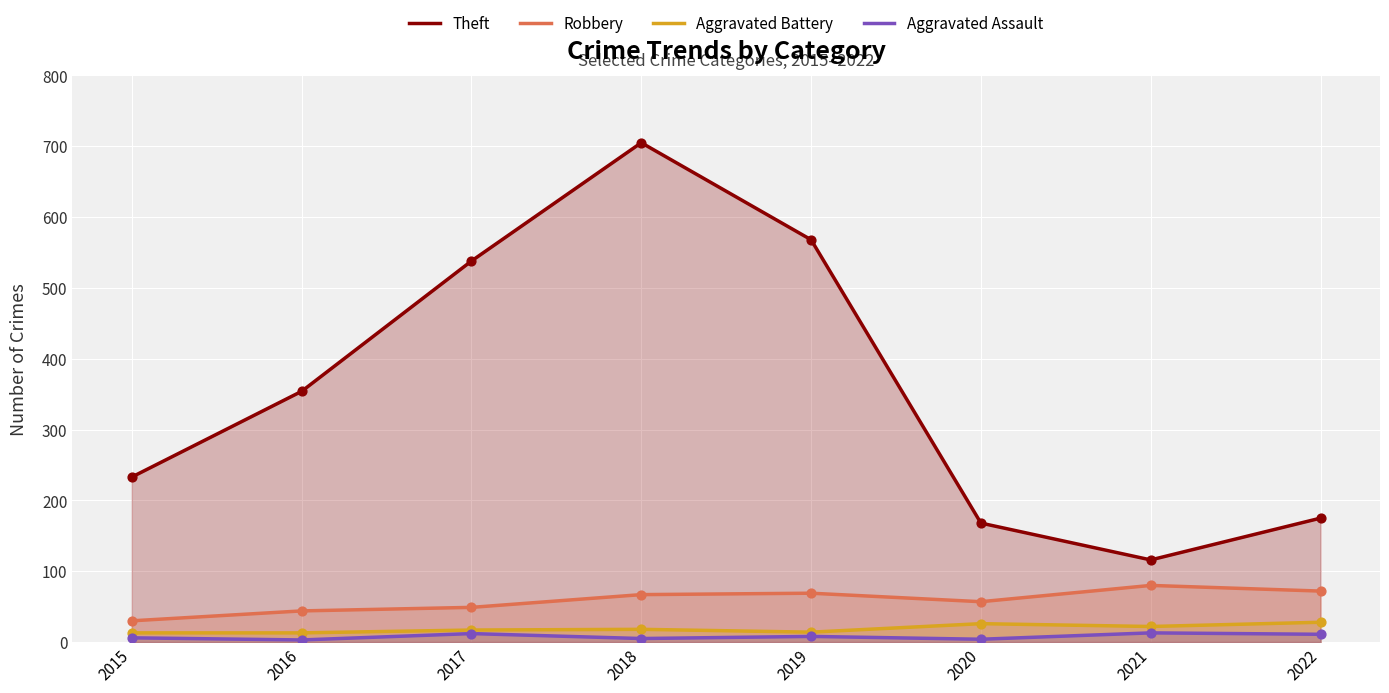

At how many categories does at least one series exceed 428?

3